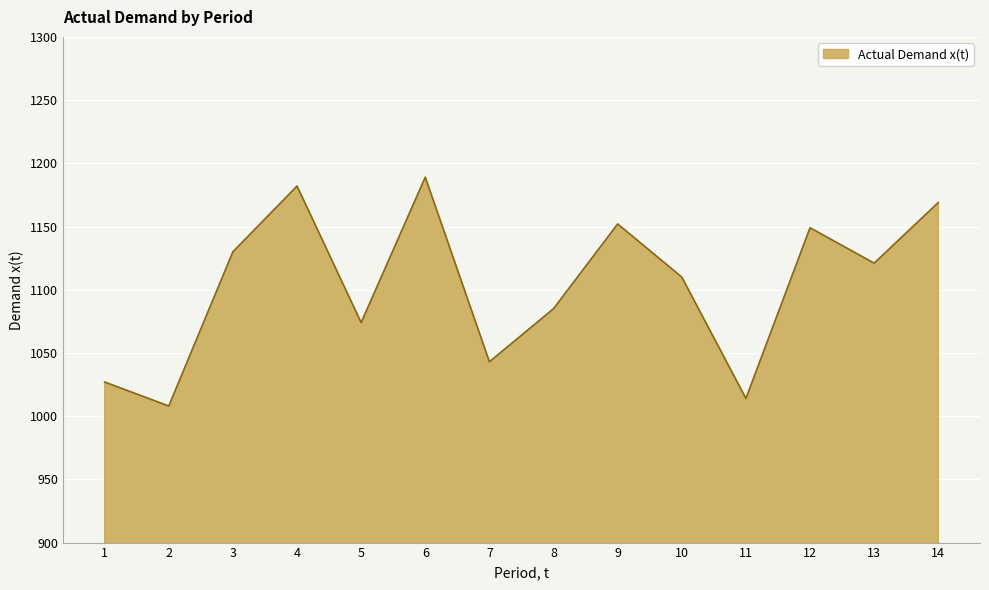

The chart shows a value of 315 at 1. True or false?

False